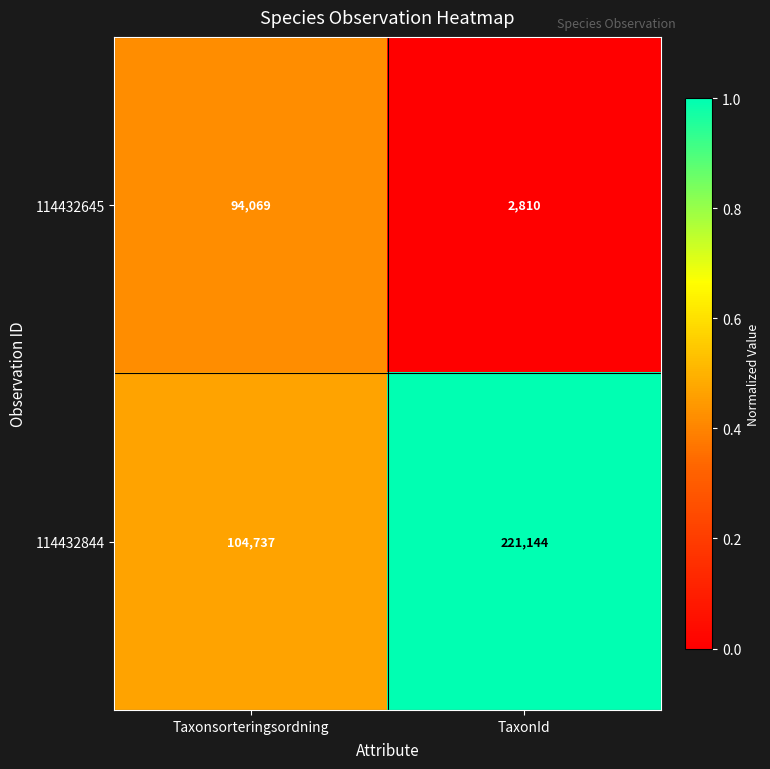

What is the approximate value of 114432645 at Taxonsorteringsordning?

94069